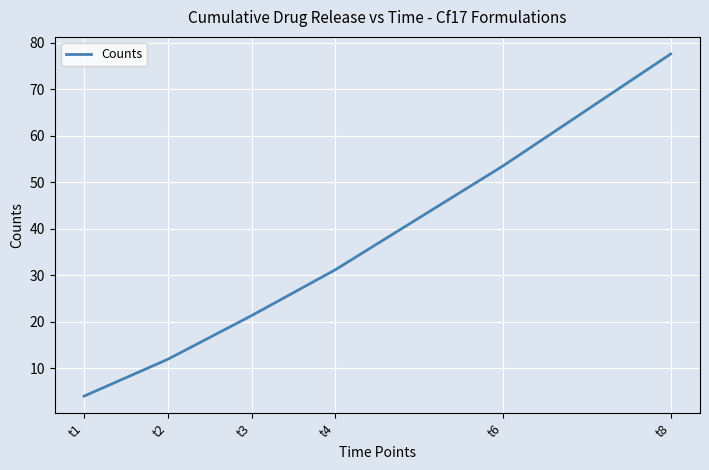

True or false: the data shows 31.2 at t4.

True